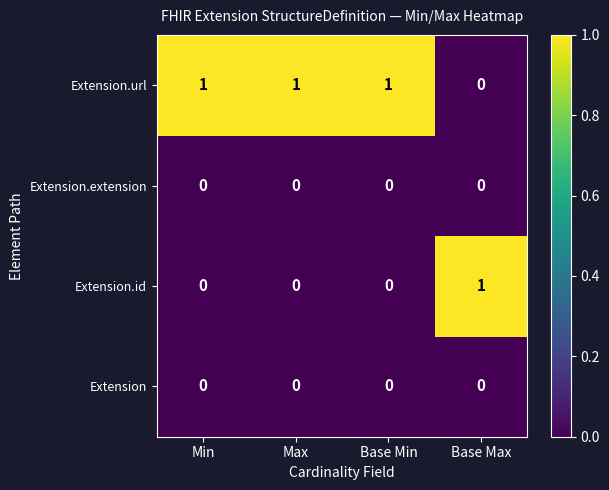

Reading right to left, list all the values displayed in this chart.

Extension.url: 0	1	1	1
Extension.extension: 0	0	0	0
Extension.id: 1	0	0	0
Extension: 0	0	0	0